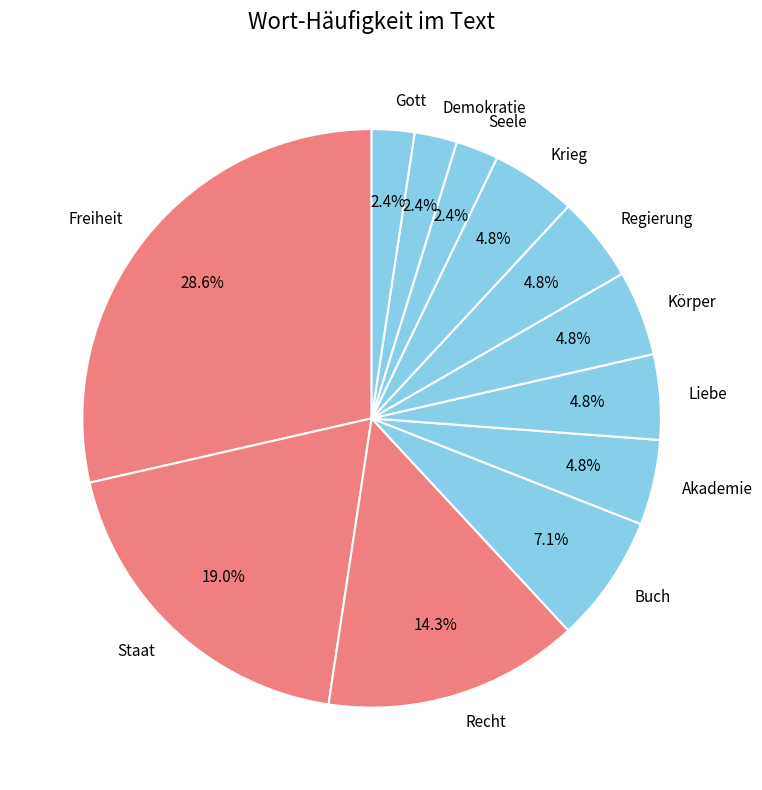

Do Staat and Freiheit together represent more than half of the pie?

No